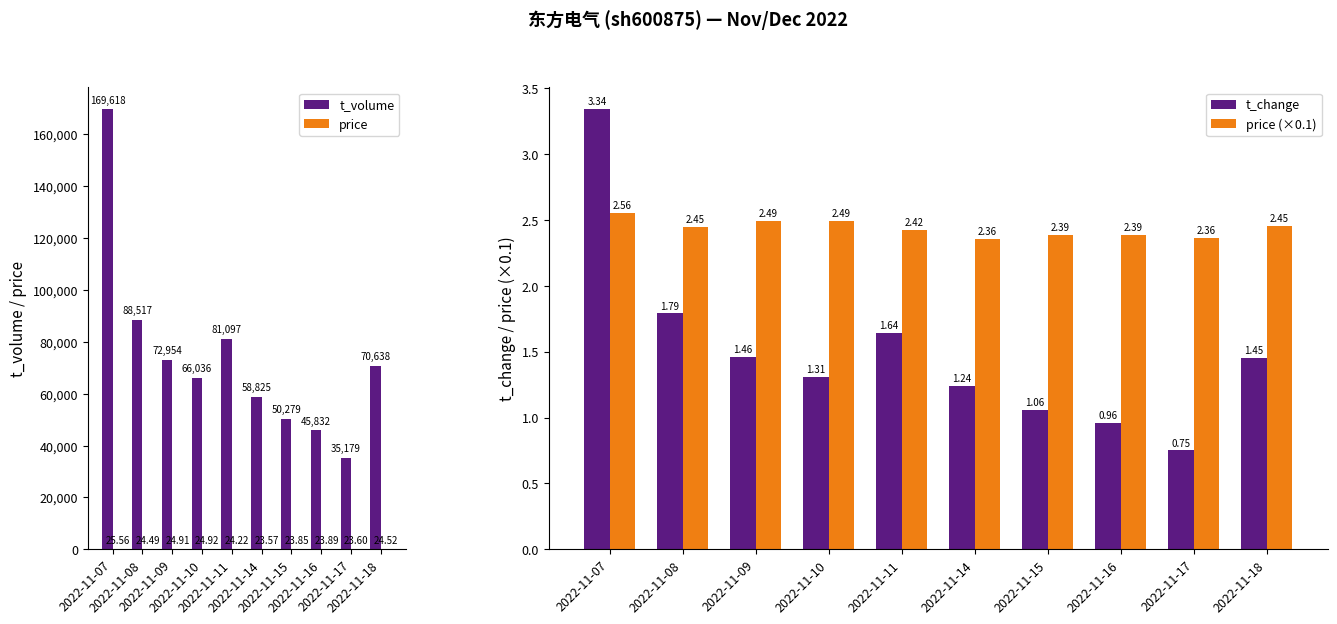

How many bars are there in total?

40